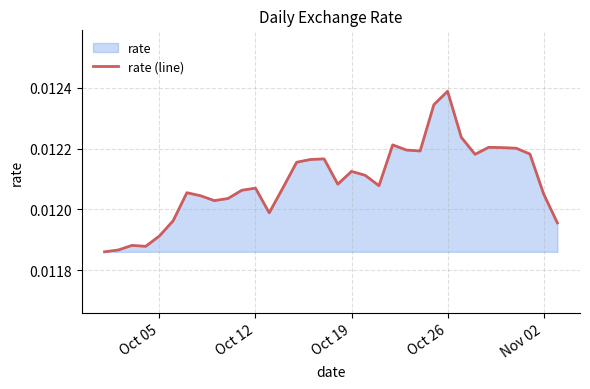

How many distinct data groups are displayed?

1